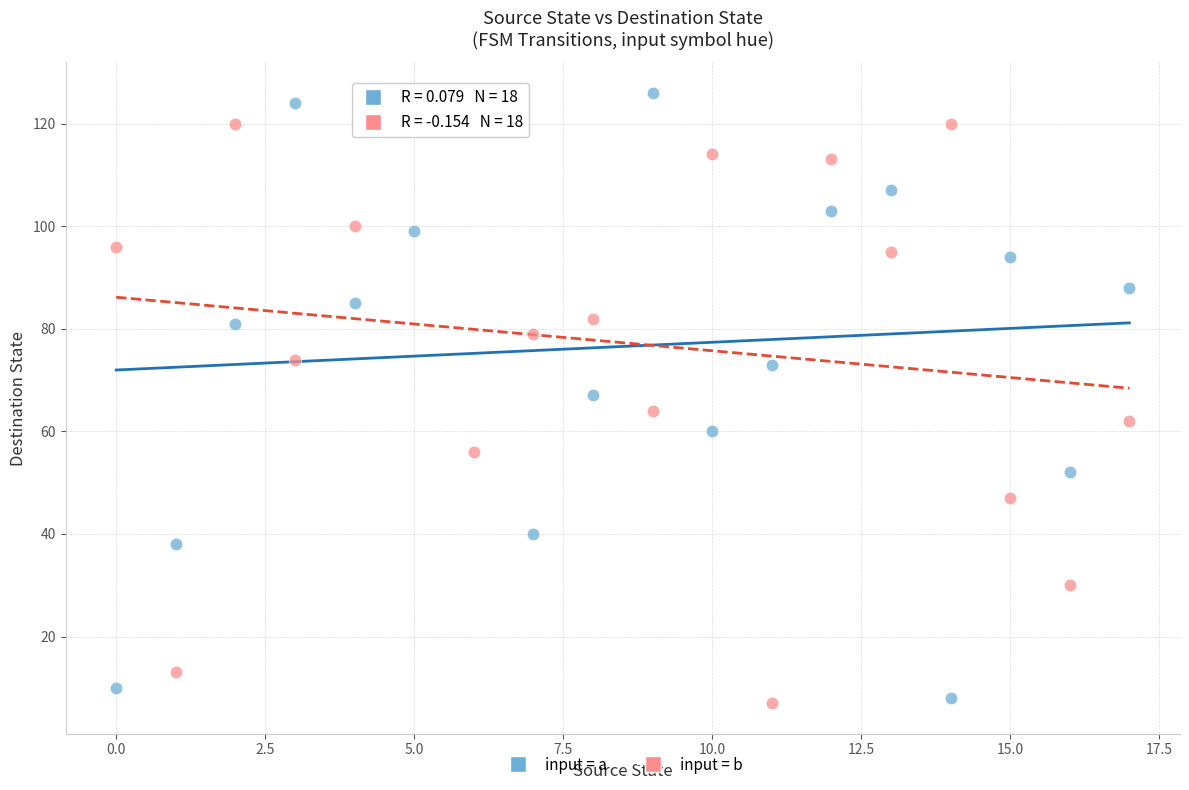

Which series reaches the maximum Y coordinate?

input = a